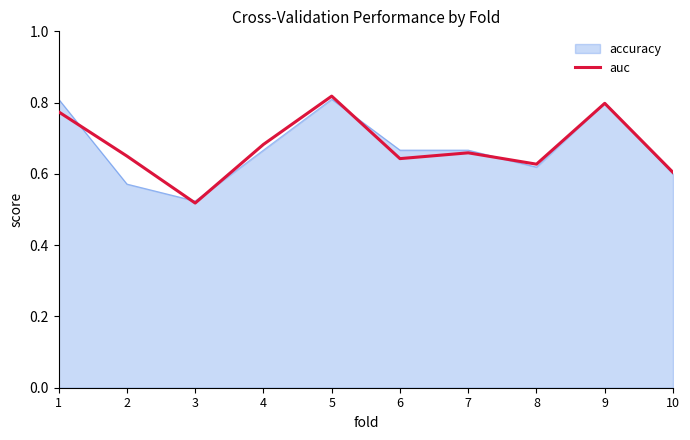

The value of accuracy at 5 is 0.8. True or false?

True